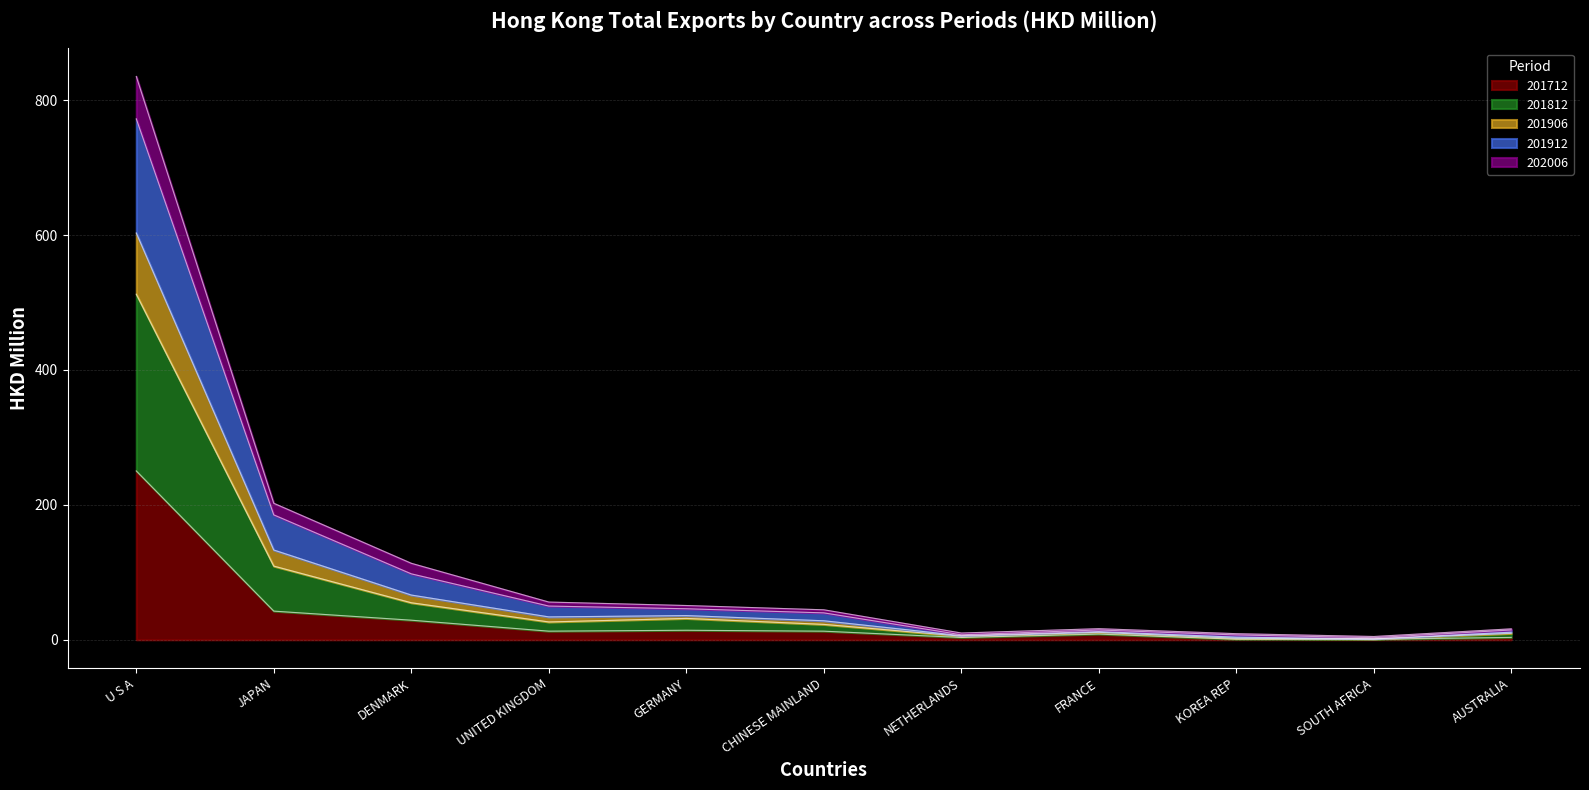

The value of 201812 at SOUTH AFRICA is 4.8. True or false?

False